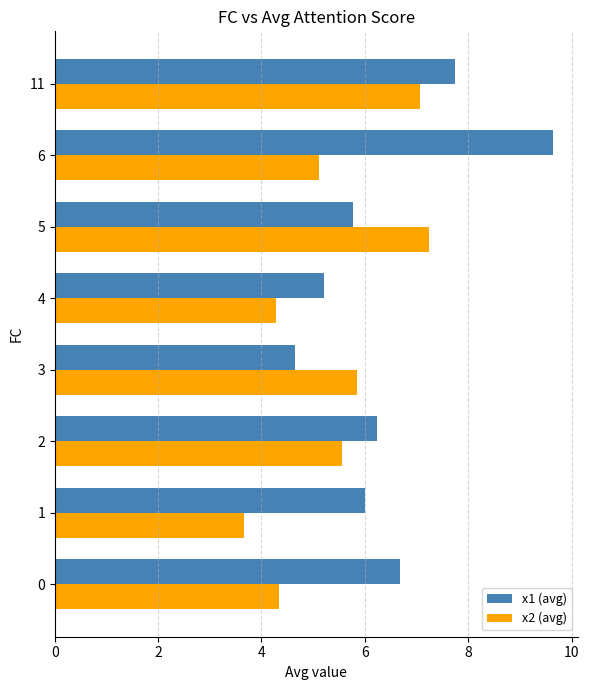

How many values in the x2 (avg) series exceed 5?

5